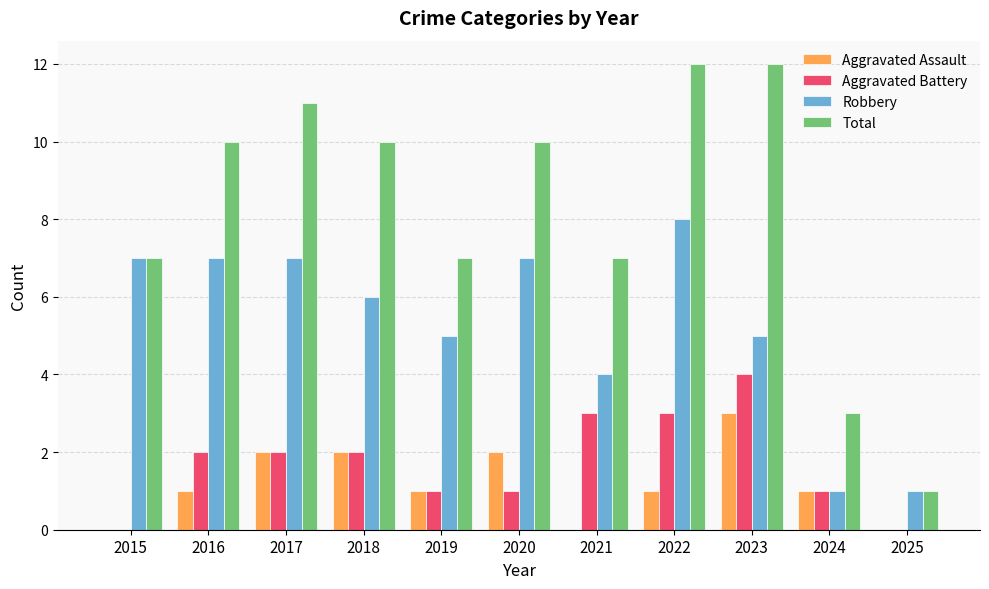

Does the chart contain stacked bars?

No